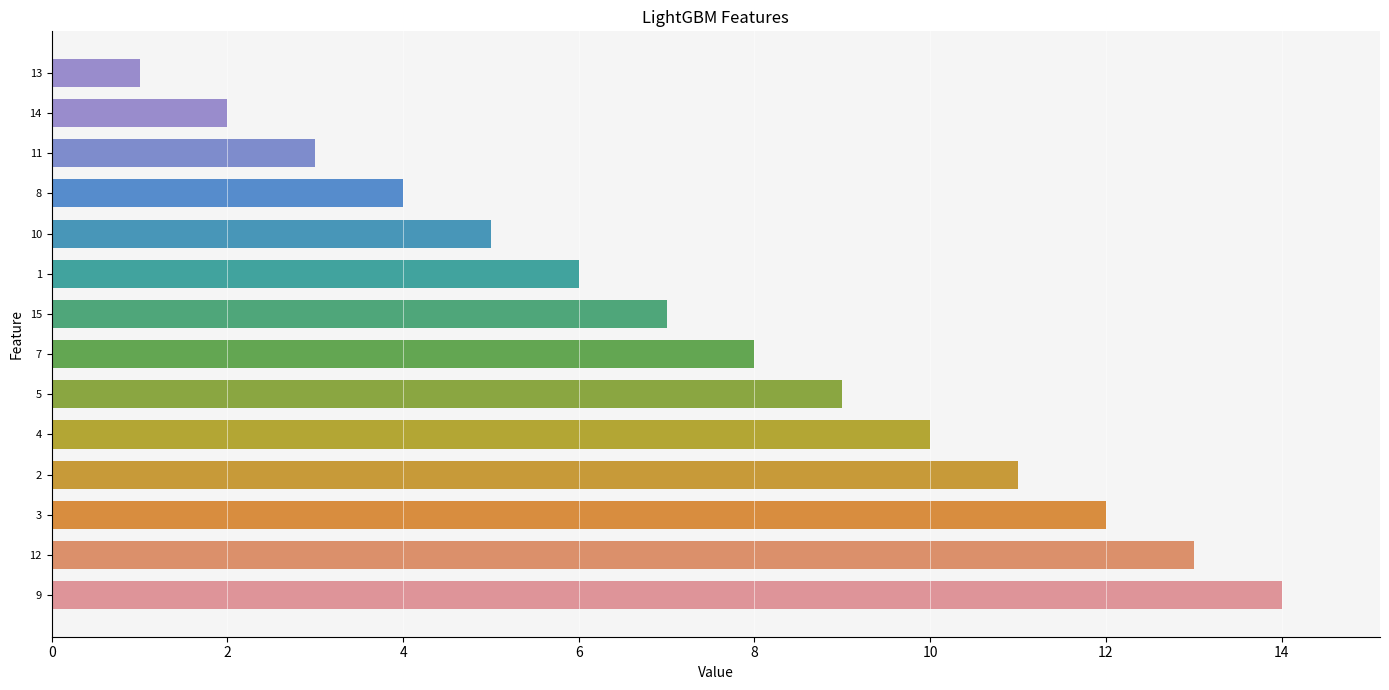

What is the smallest value displayed?

1